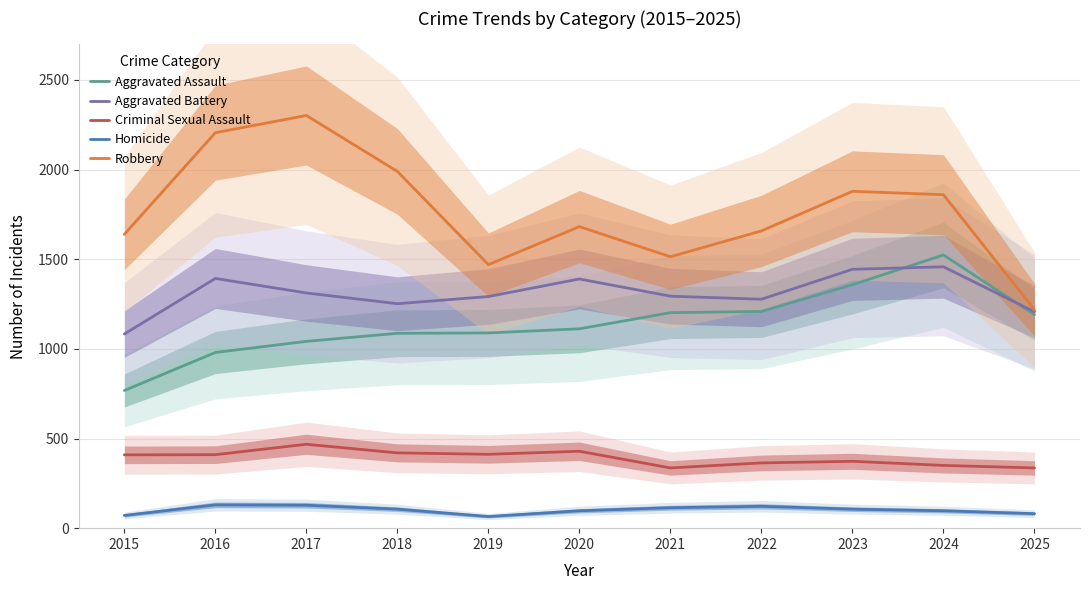

List the series in order of their peak value, lowest first.

Homicide, Criminal Sexual Assault, Aggravated Battery, Aggravated Assault, Robbery